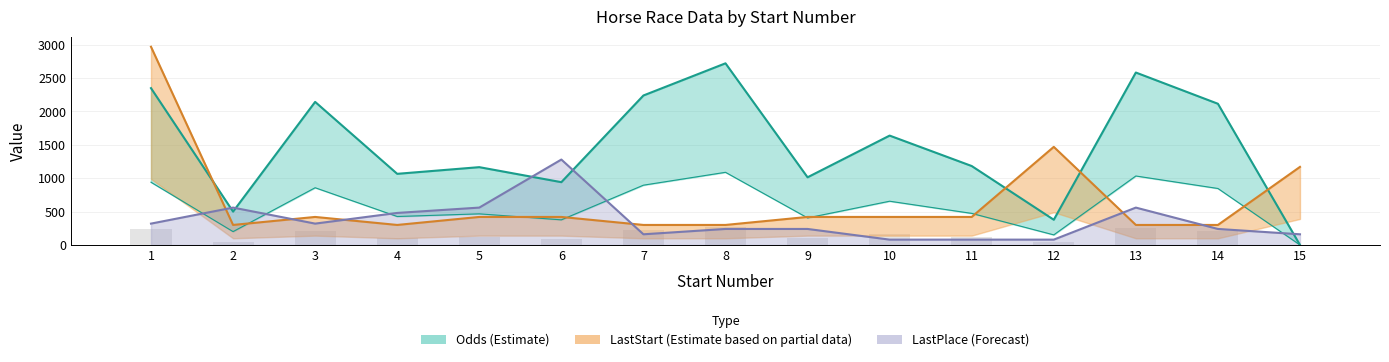

What is the sum of all values?

22043